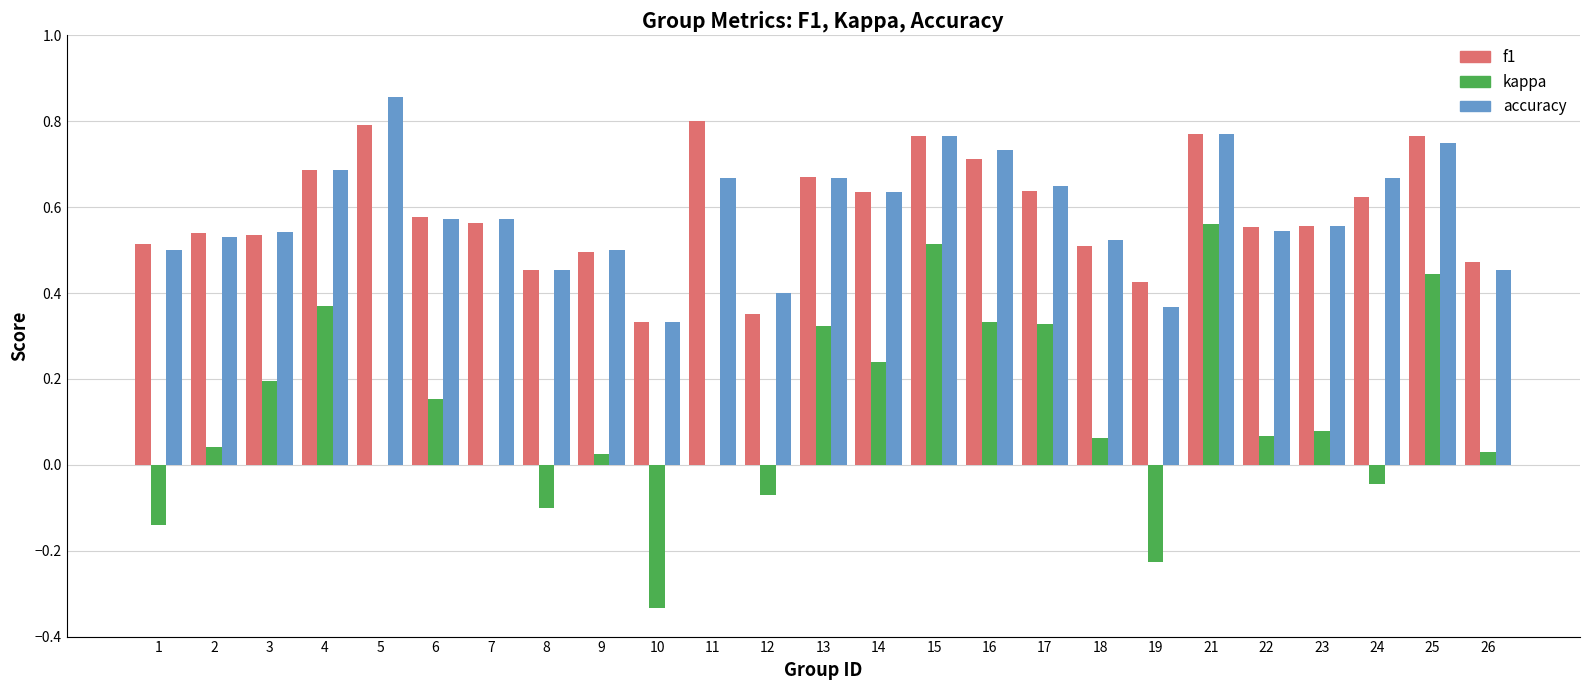

At which label does kappa first exceed 0?

2